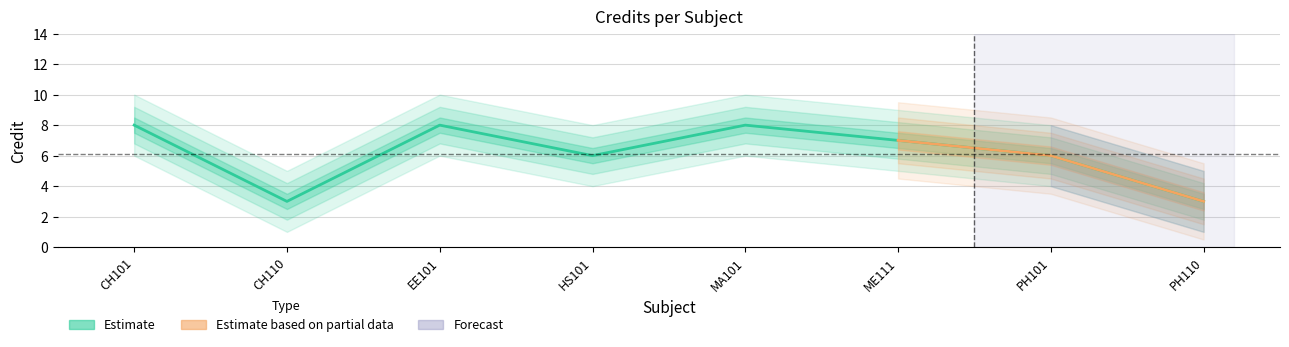

At which category does the data reach its first local valley?

CH110